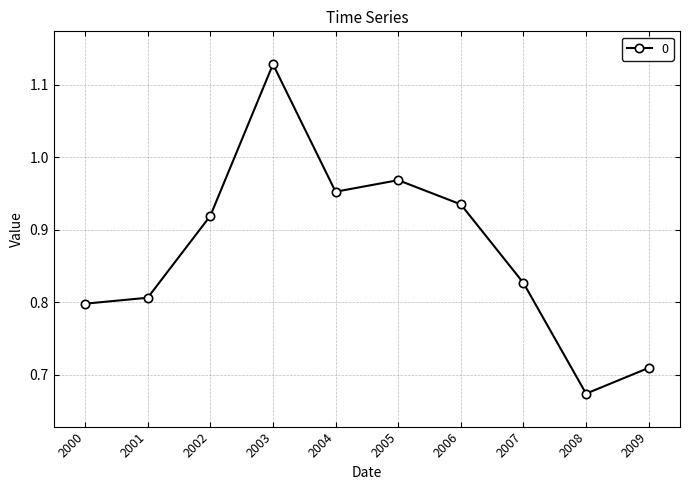

List the labels in order of value, smallest first.

2008, 2009, 2000, 2001, 2007, 2002, 2006, 2004, 2005, 2003